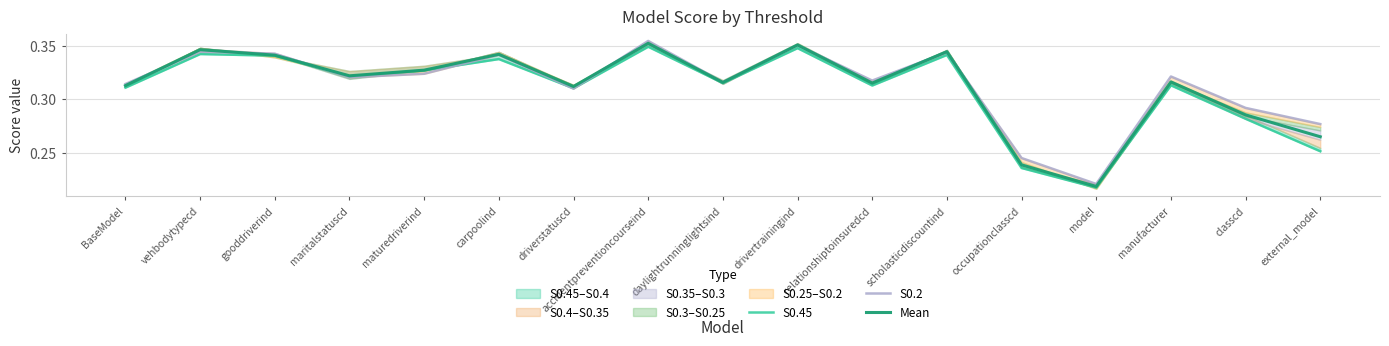

Is this an area chart (filled region under the line)?

No